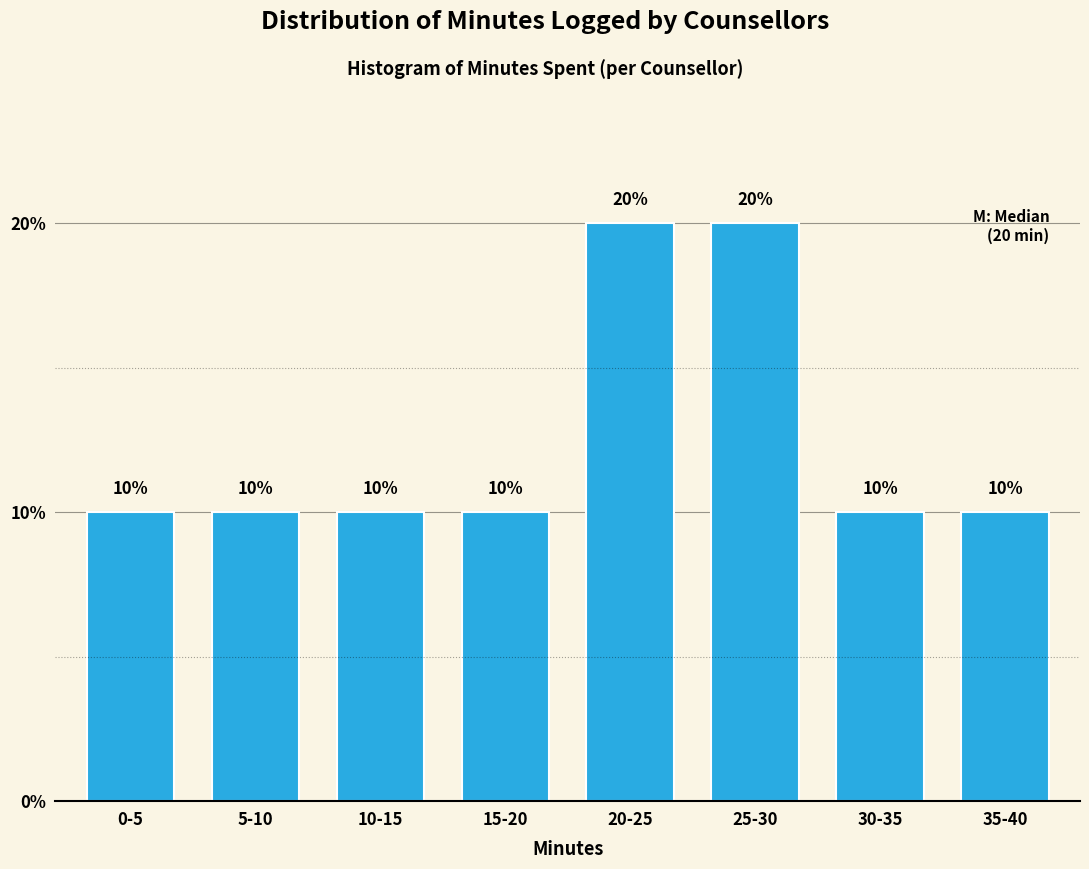

Reading left to right, extract all data points from this chart.

10	10	10	10	20	20	10	10